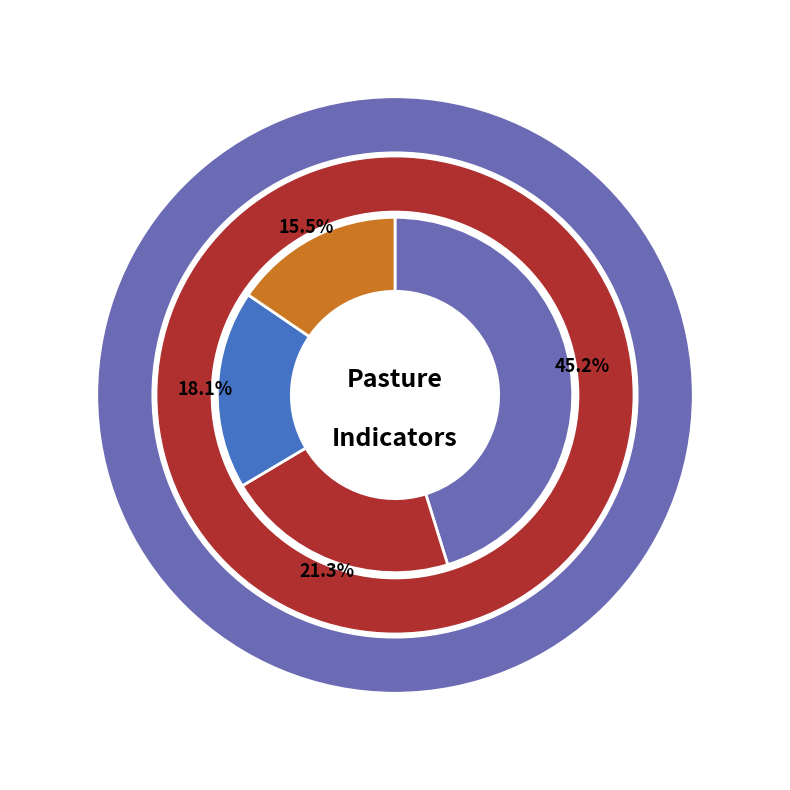

Is there any slice that represents more than half of the pie?

No